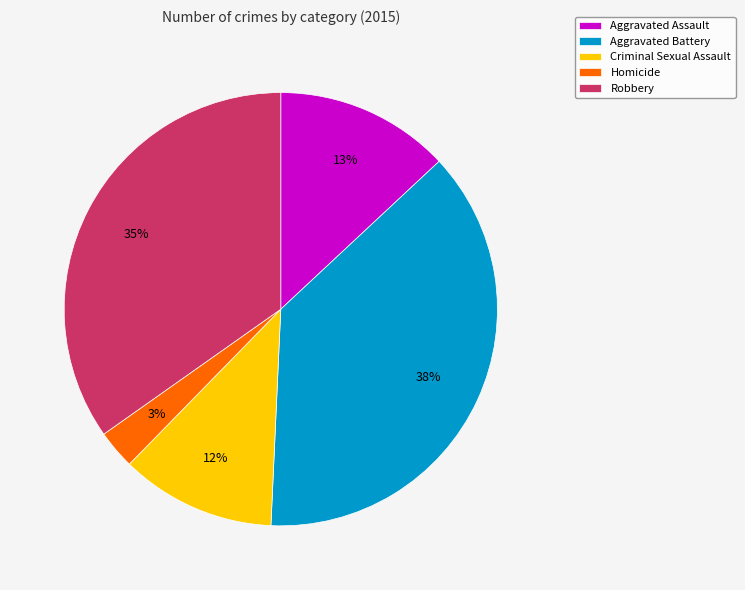

To the nearest percent, what is the average slice percentage?

20%